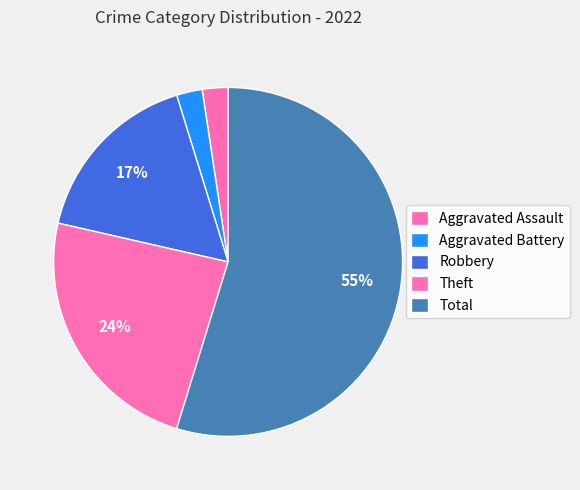

Between Aggravated Assault and Total, which is larger?

Total